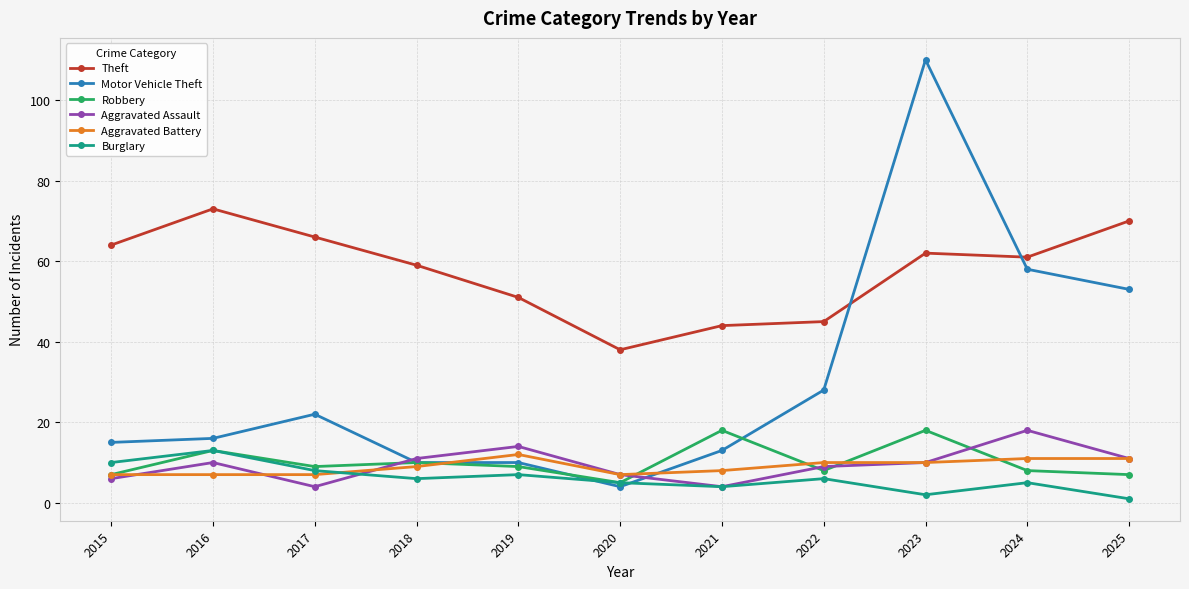

In Aggravated Assault, how many points are lower than both neighbors (excluding endpoints)?

2